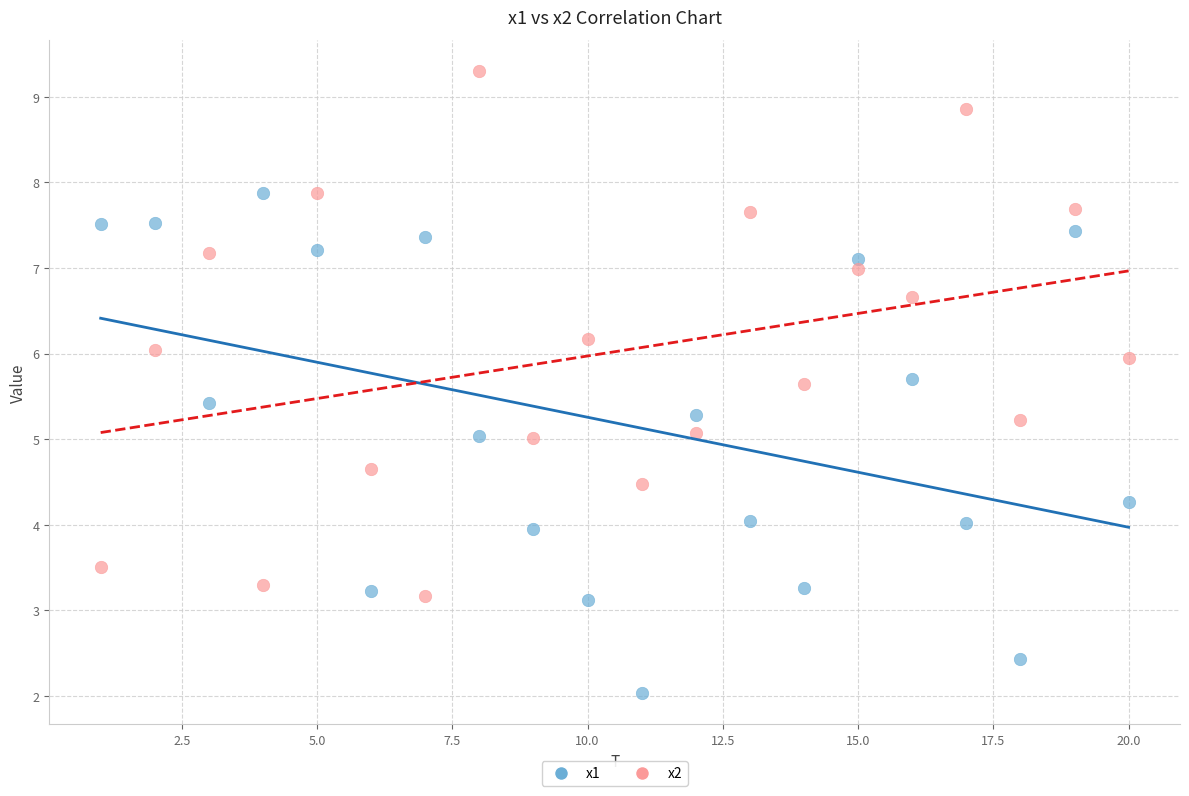

Across all data points, what is the range of Y values (max minus min)?

7.3